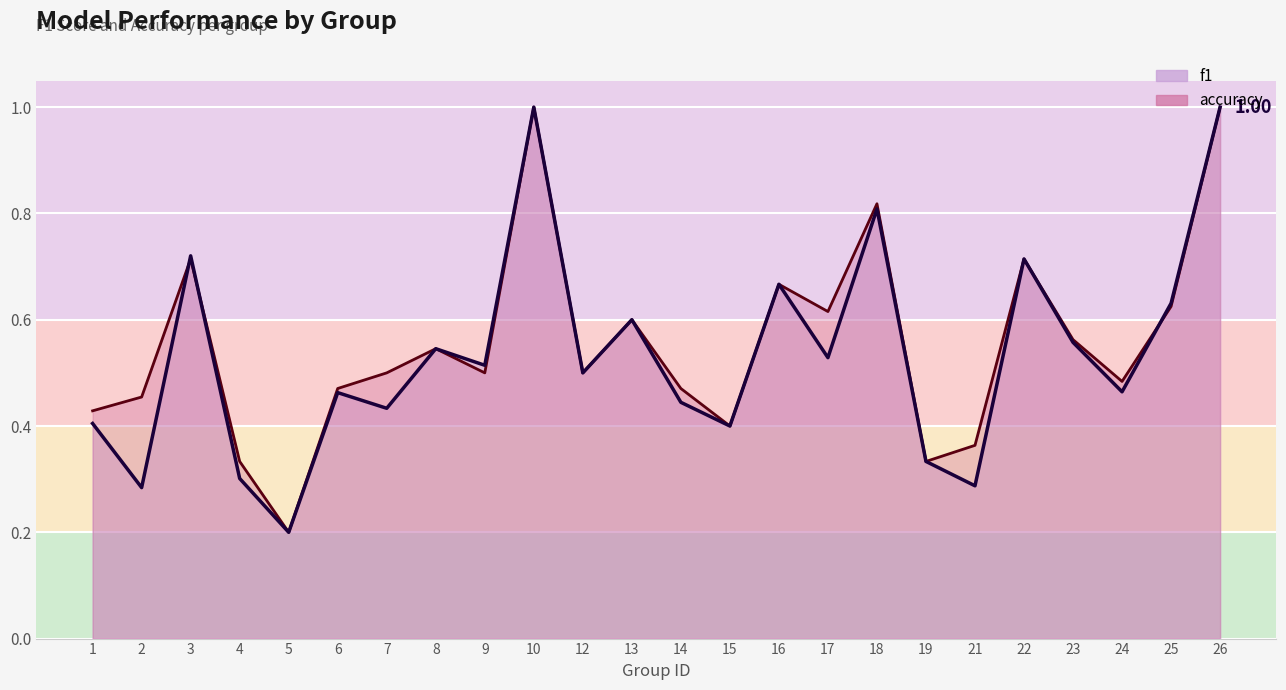

What is the total value across all series at 26?

2.0